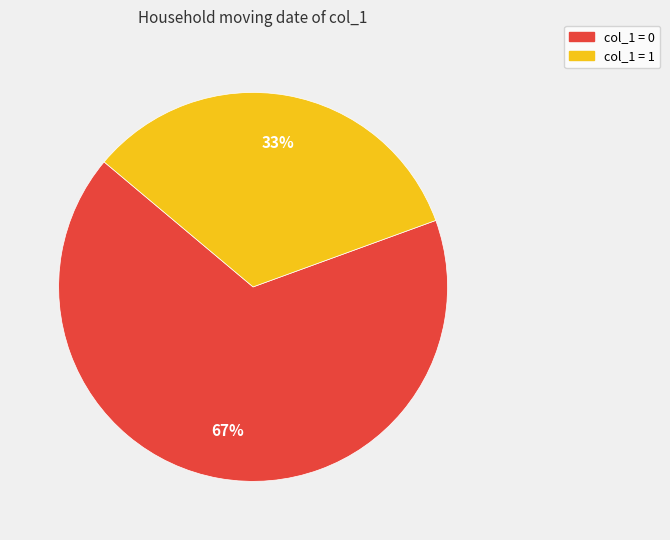

Does any single category account for the majority?

Yes